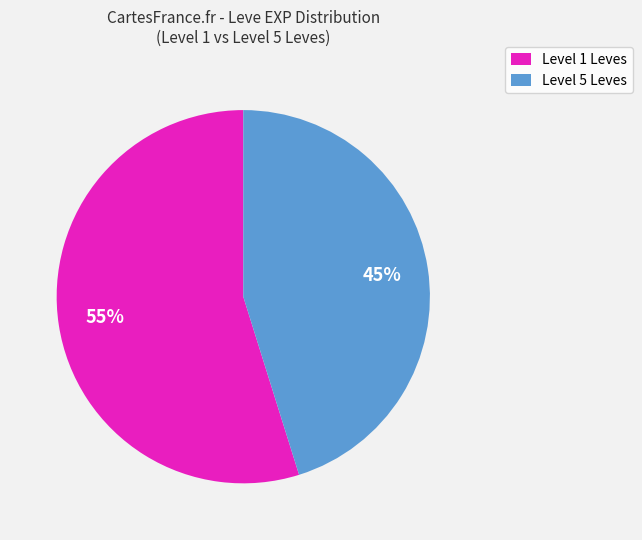

Is it true that Level 1 Leves is 55% of the pie?

True